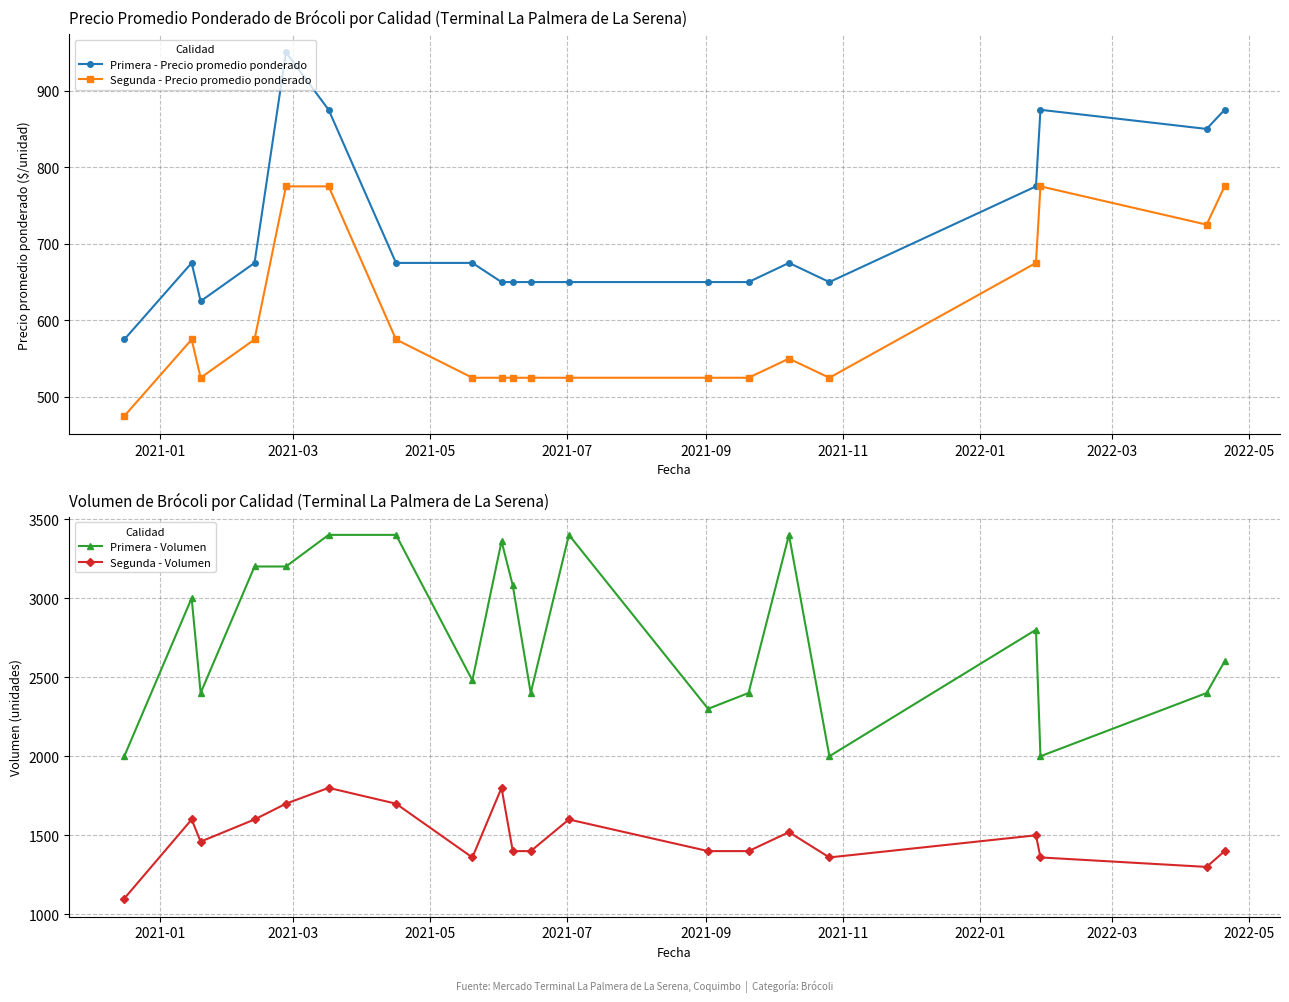

Rank the series by their maximum value, from lowest to highest.

Segunda - Precio promedio ponderado, Primera - Precio promedio ponderado, Segunda - Volumen, Primera - Volumen